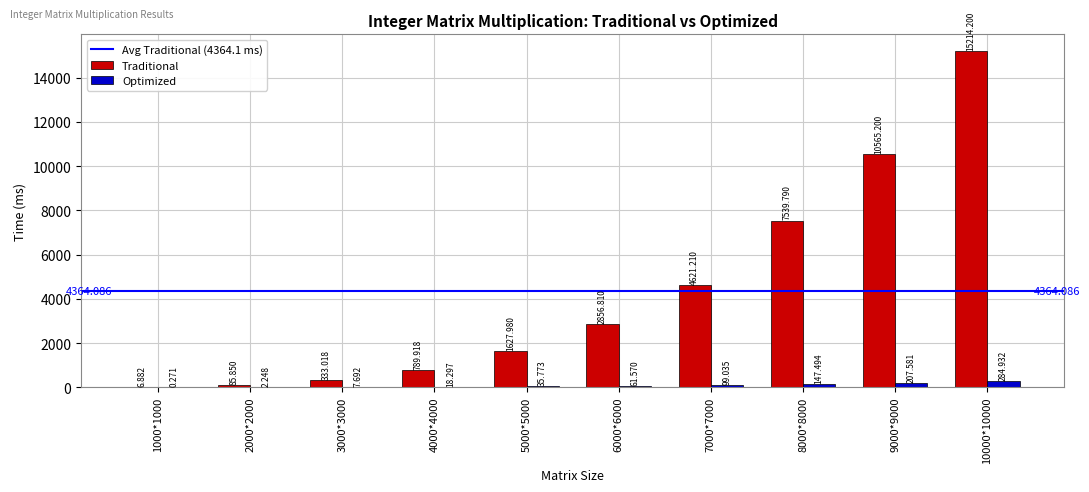

Which series changed the most between 2000*2000 and 9000*9000?

Traditional